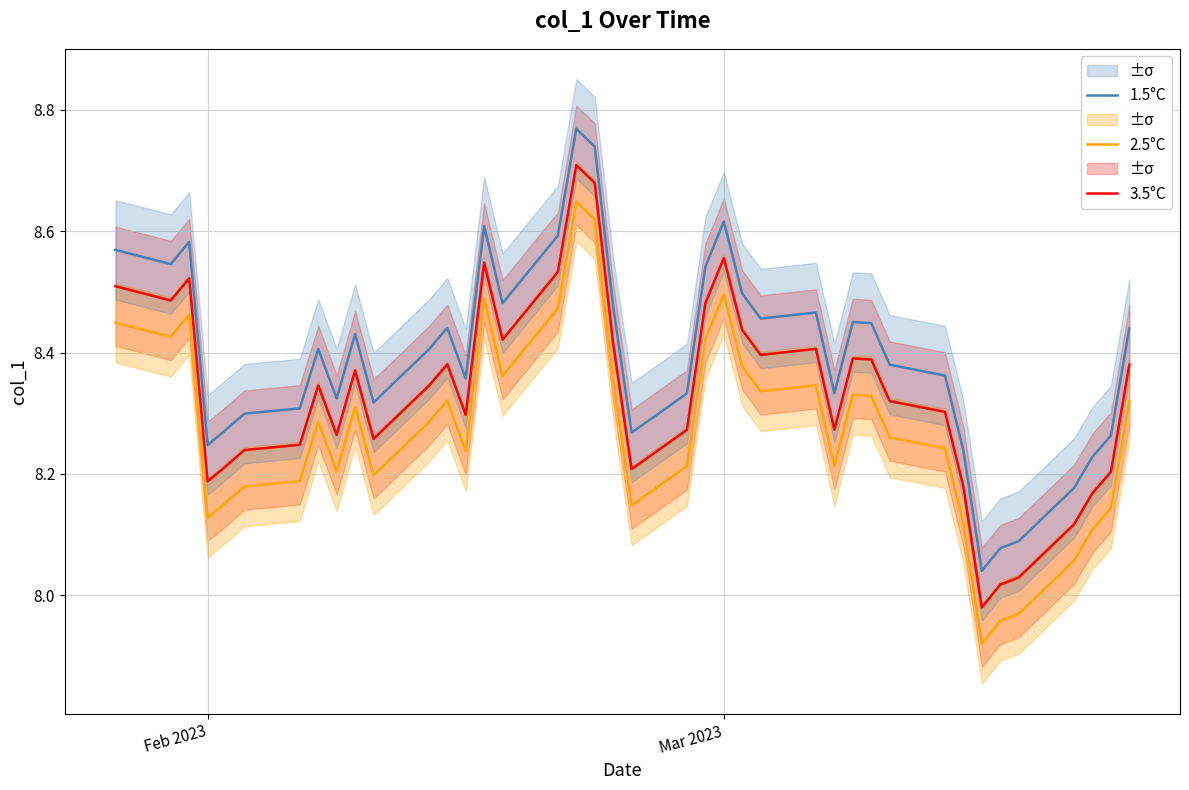

True or false: 2.5°C and 3.5°C intersect in this chart.

False